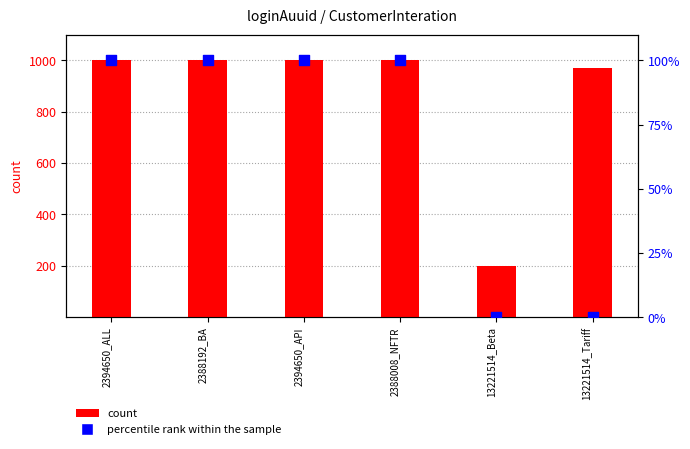

Which series contains the lowest Y value?

percentile rank within the sample